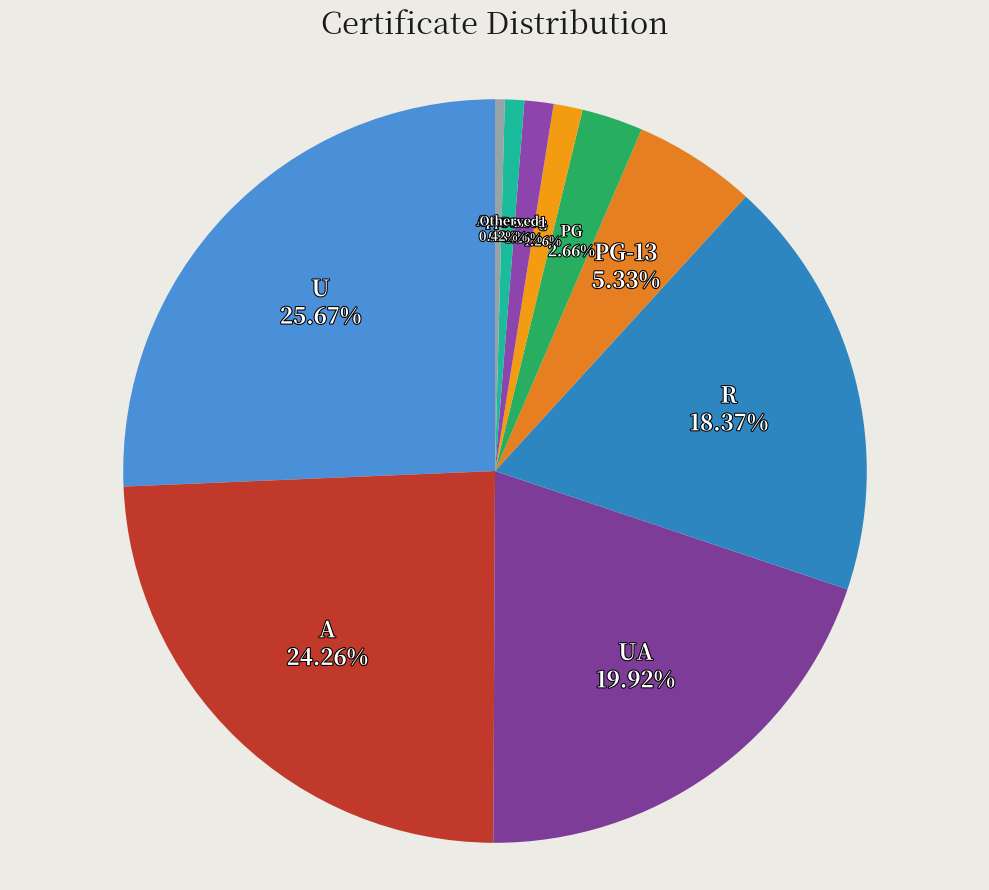

Which slice is the largest?

U